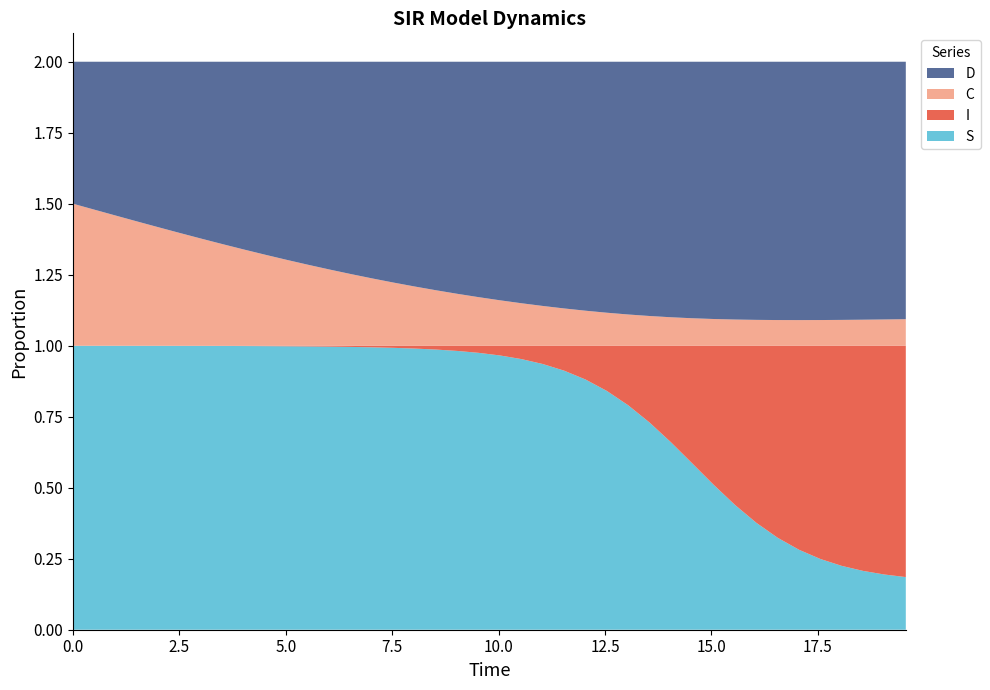

Reading left to right, what are all the values shown in this chart?

S: 0.0=1.0	0.5016722408026756=1.0	1.0033444816053512=1.0	1.5050167224080266=1.0	2.0066889632107023=1.0	2.508361204013378=1.0	3.0100334448160533=1.0	3.511705685618729=1.0	4.013377926421405=1.0	4.51505016722408=1.0	5.016722408026756=1.0	5.518394648829432=1.0	6.020066889632107=1.0	6.521739130434782=1.0	7.023411371237458=1.0	7.525083612040134=1.0	8.02675585284281=1.0	8.528428093645484=1.0	9.03010033444816=1.0	9.531772575250836=1.0	10.033444816053512=1.0	10.535117056856187=1.0	11.036789297658864=0.9	11.538461538461538=0.9	12.040133779264213=0.9	12.54180602006689=0.8	13.043478260869565=0.8	13.545150501672241=0.7	14.046822742474916=0.7	14.548494983277592=0.6	15.050167224080267=0.5	15.551839464882944=0.4	16.05351170568562=0.4	16.555183946488295=0.3	17.05685618729097=0.3	17.558528428093645=0.2	18.06020066889632=0.2	18.561872909698998=0.2	19.06354515050167=0.2	19.565217391304348=0.2
I: 0.0=0.0	0.5016722408026756=0.0	1.0033444816053512=0.0	1.5050167224080266=0.0	2.0066889632107023=0.0	2.508361204013378=0.0	3.0100334448160533=0.0	3.511705685618729=0.0	4.013377926421405=0.0	4.51505016722408=0.0	5.016722408026756=0.0	5.518394648829432=0.0	6.020066889632107=0.0	6.521739130434782=0.0	7.023411371237458=0.0	7.525083612040134=0.0	8.02675585284281=0.0	8.528428093645484=0.0	9.03010033444816=0.0	9.531772575250836=0.0	10.033444816053512=0.0	10.535117056856187=0.0	11.036789297658864=0.1	11.538461538461538=0.1	12.040133779264213=0.1	12.54180602006689=0.2	13.043478260869565=0.2	13.545150501672241=0.3	14.046822742474916=0.3	14.548494983277592=0.4	15.050167224080267=0.5	15.551839464882944=0.6	16.05351170568562=0.6	16.555183946488295=0.7	17.05685618729097=0.7	17.558528428093645=0.8	18.06020066889632=0.8	18.561872909698998=0.8	19.06354515050167=0.8	19.565217391304348=0.8
C: 0.0=0.5	0.5016722408026756=0.5	1.0033444816053512=0.5	1.5050167224080266=0.4	2.0066889632107023=0.4	2.508361204013378=0.4	3.0100334448160533=0.4	3.511705685618729=0.4	4.013377926421405=0.3	4.51505016722408=0.3	5.016722408026756=0.3	5.518394648829432=0.3	6.020066889632107=0.3	6.521739130434782=0.3	7.023411371237458=0.2	7.525083612040134=0.2	8.02675585284281=0.2	8.528428093645484=0.2	9.03010033444816=0.2	9.531772575250836=0.2	10.033444816053512=0.2	10.535117056856187=0.1	11.036789297658864=0.1	11.538461538461538=0.1	12.040133779264213=0.1	12.54180602006689=0.1	13.043478260869565=0.1	13.545150501672241=0.1	14.046822742474916=0.1	14.548494983277592=0.1	15.050167224080267=0.1	15.551839464882944=0.1	16.05351170568562=0.1	16.555183946488295=0.1	17.05685618729097=0.1	17.558528428093645=0.1	18.06020066889632=0.1	18.561872909698998=0.1	19.06354515050167=0.1	19.565217391304348=0.1
D: 0.0=0.5	0.5016722408026756=0.5	1.0033444816053512=0.5	1.5050167224080266=0.6	2.0066889632107023=0.6	2.508361204013378=0.6	3.0100334448160533=0.6	3.511705685618729=0.6	4.013377926421405=0.7	4.51505016722408=0.7	5.016722408026756=0.7	5.518394648829432=0.7	6.020066889632107=0.7	6.521739130434782=0.7	7.023411371237458=0.8	7.525083612040134=0.8	8.02675585284281=0.8	8.528428093645484=0.8	9.03010033444816=0.8	9.531772575250836=0.8	10.033444816053512=0.8	10.535117056856187=0.9	11.036789297658864=0.9	11.538461538461538=0.9	12.040133779264213=0.9	12.54180602006689=0.9	13.043478260869565=0.9	13.545150501672241=0.9	14.046822742474916=0.9	14.548494983277592=0.9	15.050167224080267=0.9	15.551839464882944=0.9	16.05351170568562=0.9	16.555183946488295=0.9	17.05685618729097=0.9	17.558528428093645=0.9	18.06020066889632=0.9	18.561872909698998=0.9	19.06354515050167=0.9	19.565217391304348=0.9